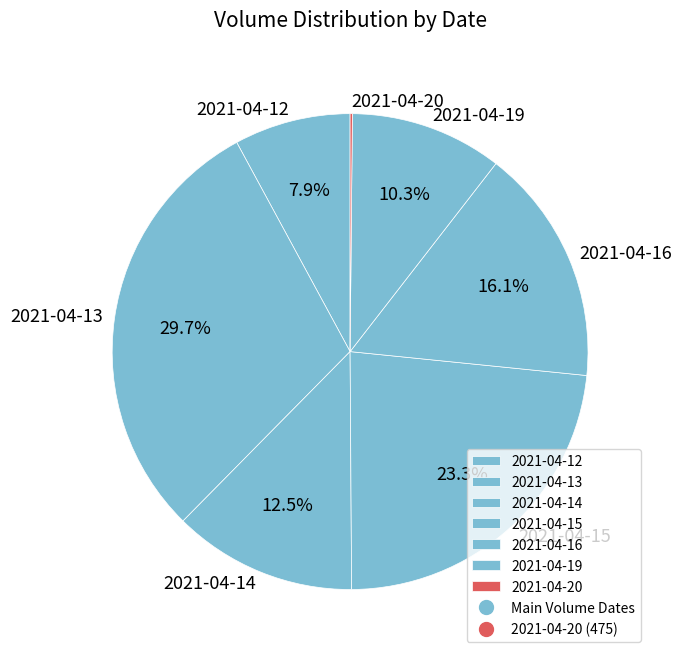

What is the ratio of the value at 2021-04-12 to the value at 2021-04-14?

0.6